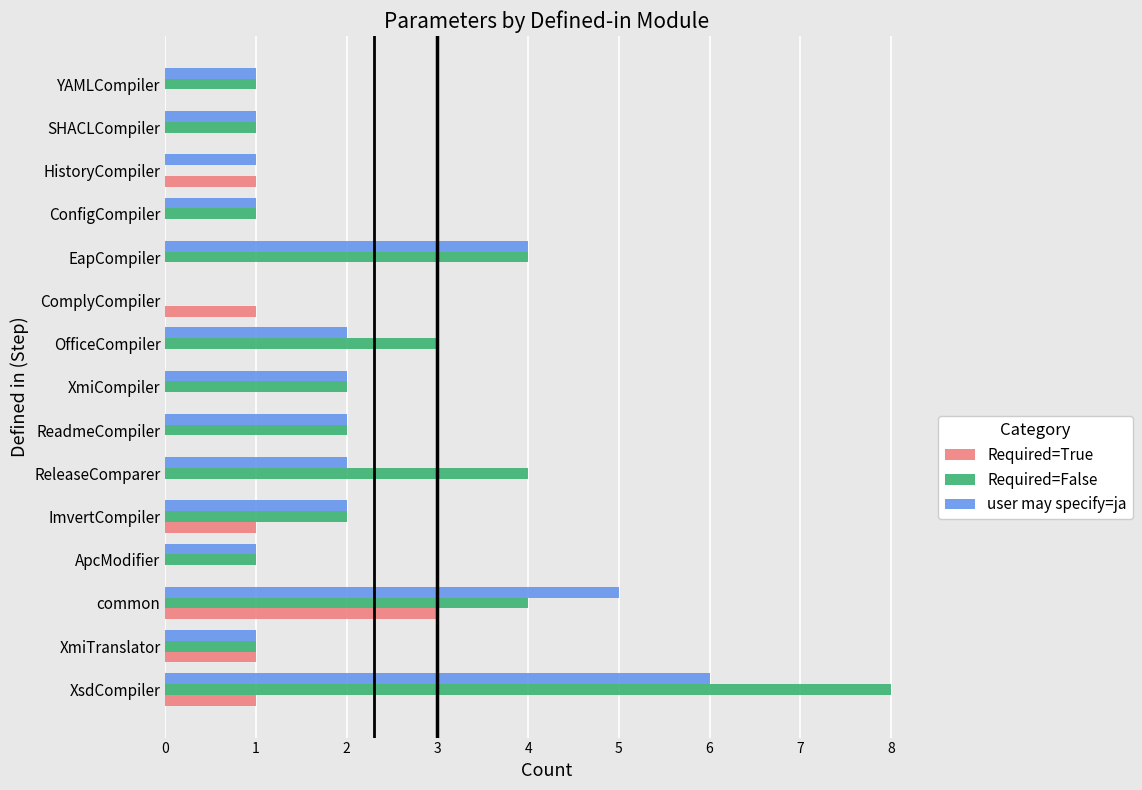

Is it true that Required=True equals -1 at SHACLCompiler?

False